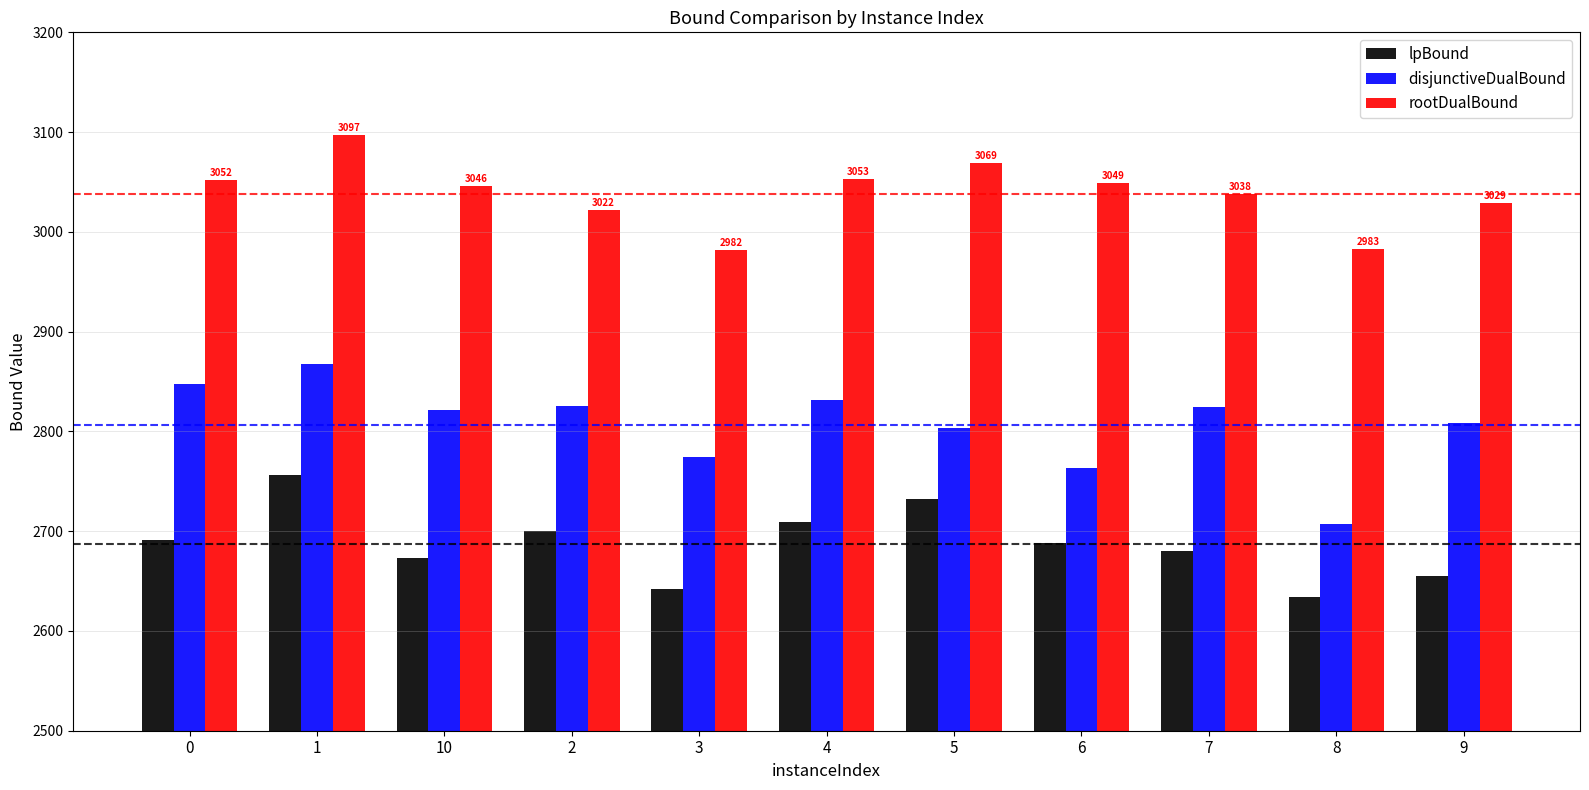

What is the minimum value shown in the chart?

2633.7